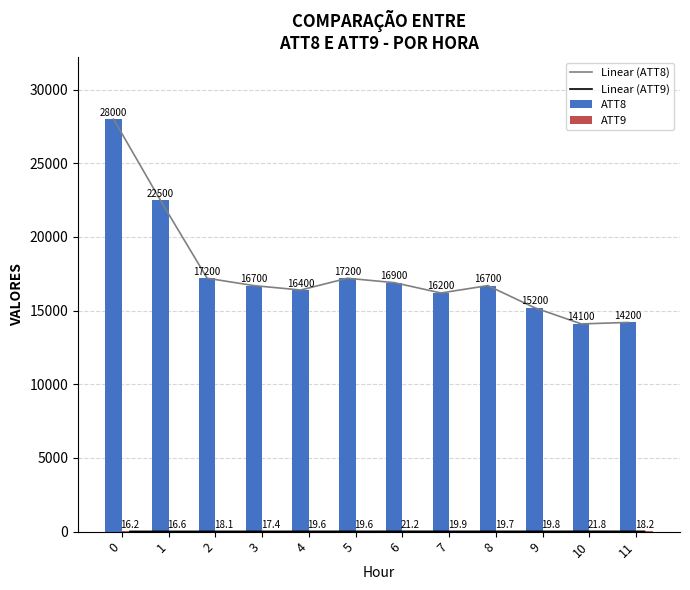

The value of Linear (ATT9) at 9 is 19.8. True or false?

True